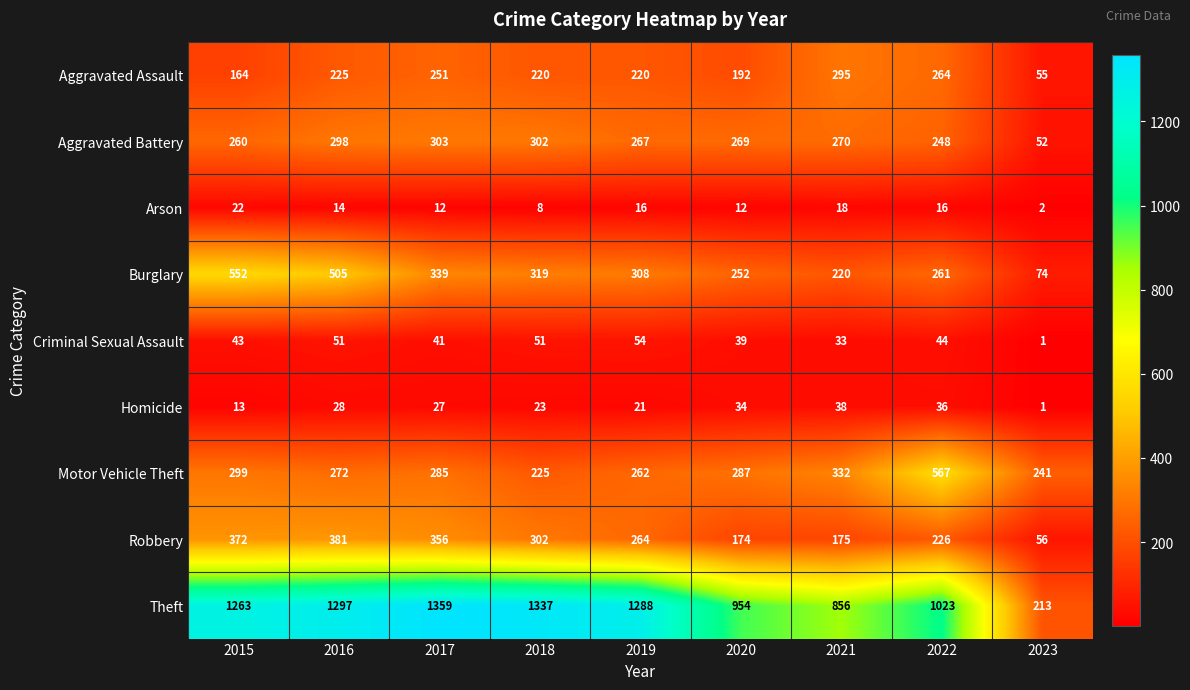

What is the difference between the second highest and minimum values in the Aggravated Assault series?

209